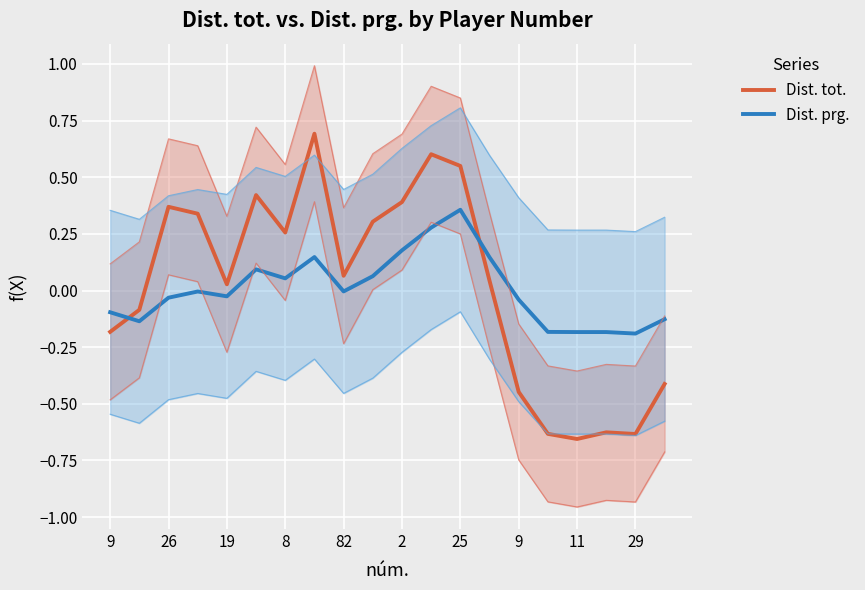

Where do Dist. tot. and Dist. prg. first cross each other?

9 and 26